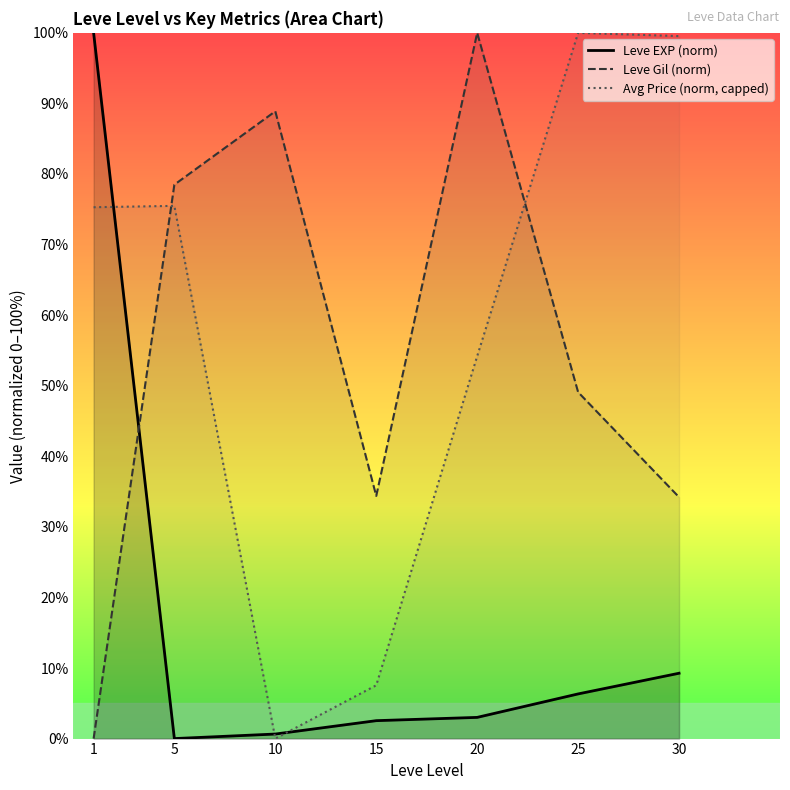

How many values in the Leve EXP (norm) series are below 3?

3